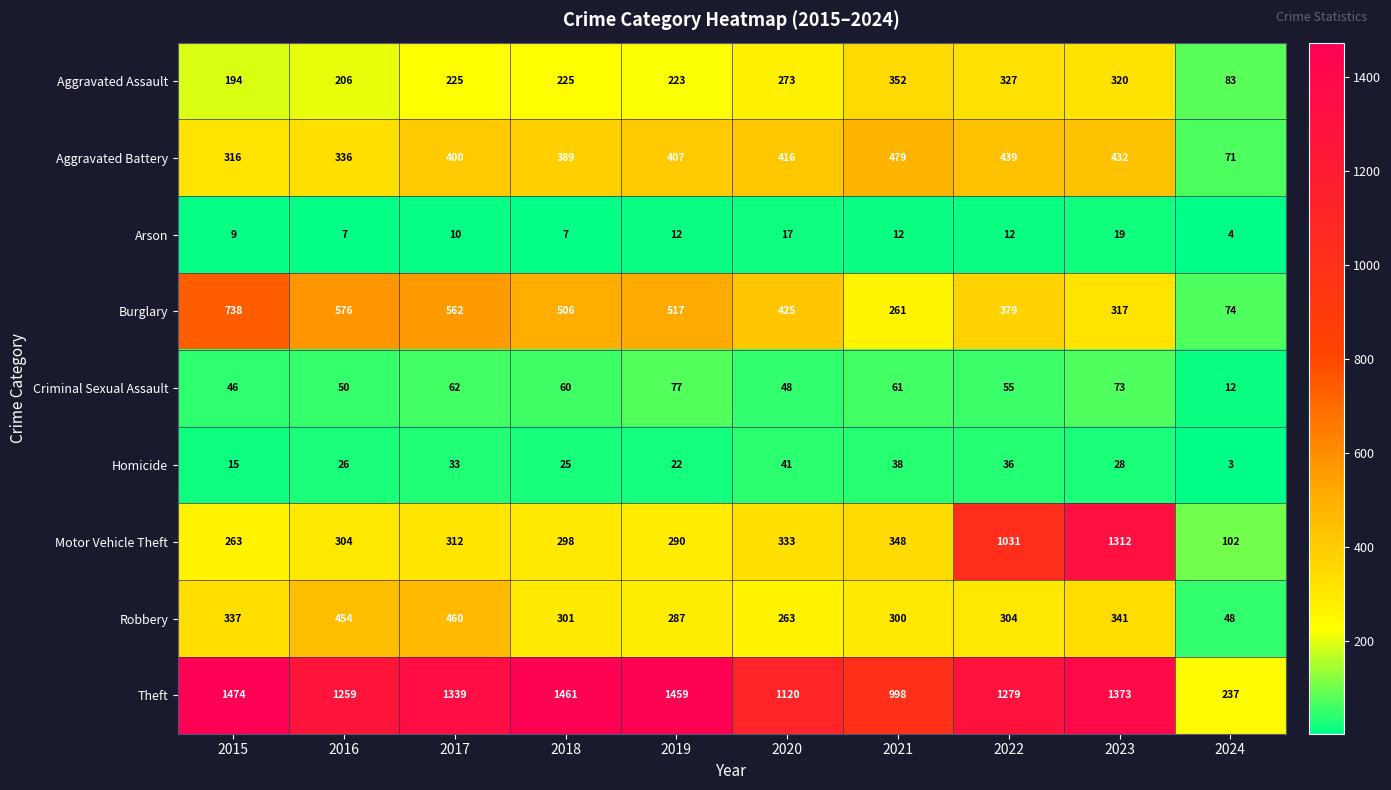

What is the average value of the Homicide series?

27